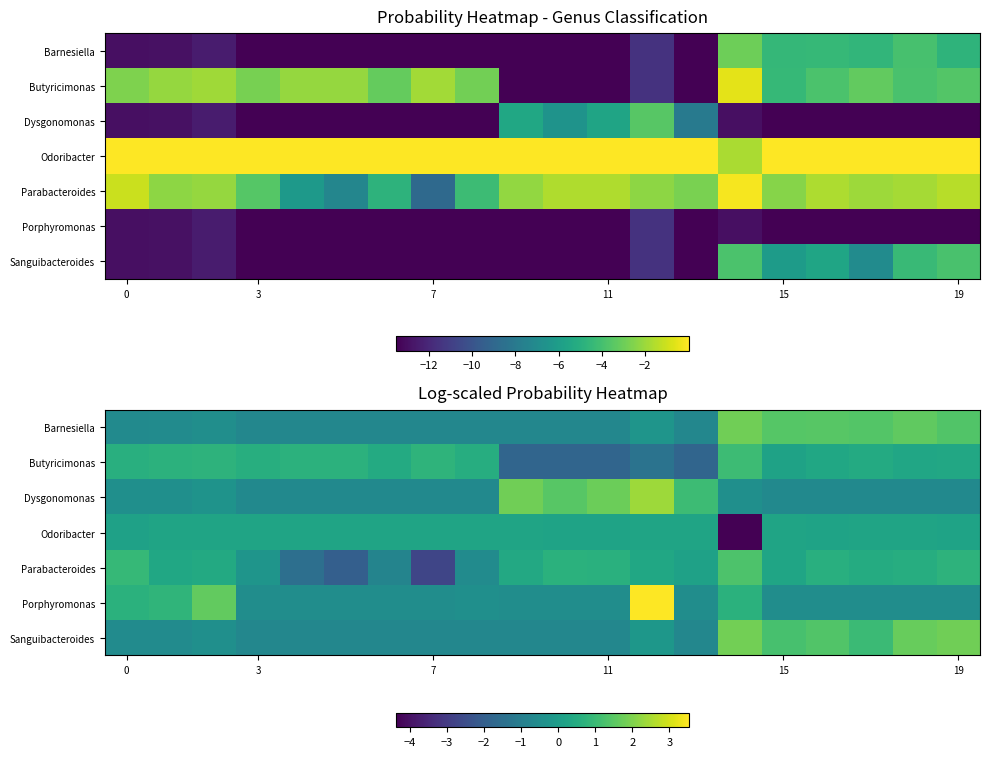

What is the difference between the second highest and minimum values in the Odoribacter series?

4.6